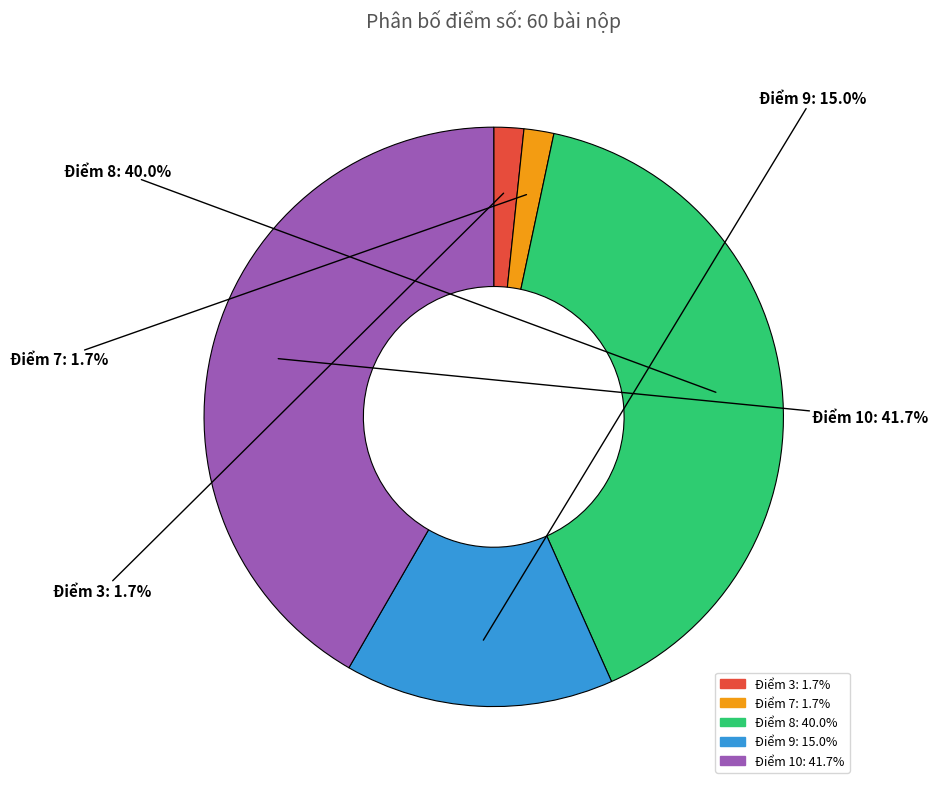

Is there any slice that represents more than half of the pie?

No